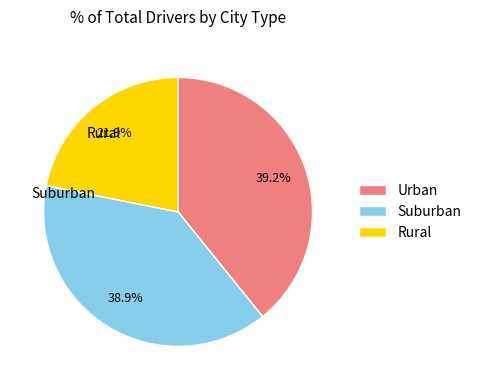

Does Rural represent more than half of the total?

No